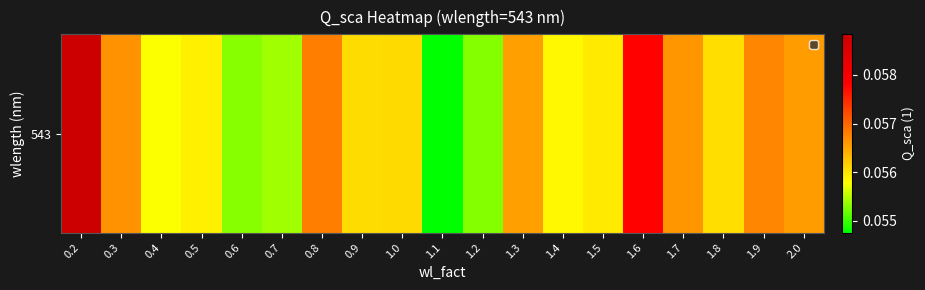

List the labels in order of value, largest first.

0.2, 1.6, 0.8, 1.9, 0.3, 1.7, 2.0, 1.3, 1.0, 0.9, 1.8, 1.5, 0.5, 1.4, 0.4, 0.7, 0.6, 1.2, 1.1